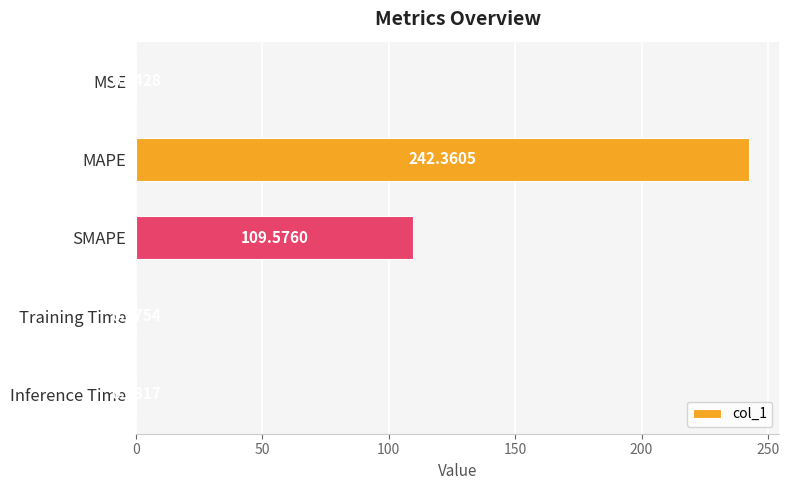

Where is the data nearest to the value 121?

SMAPE